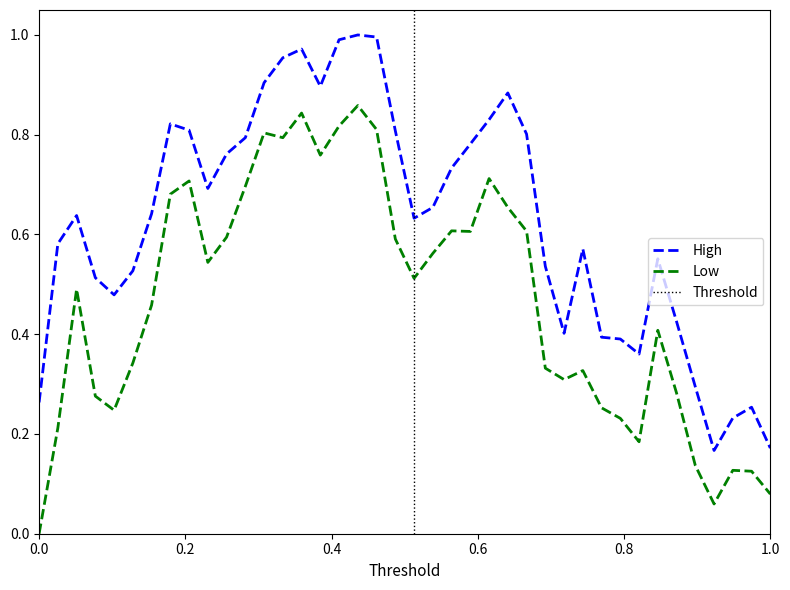

What are all the series names shown in the legend?

High, Low